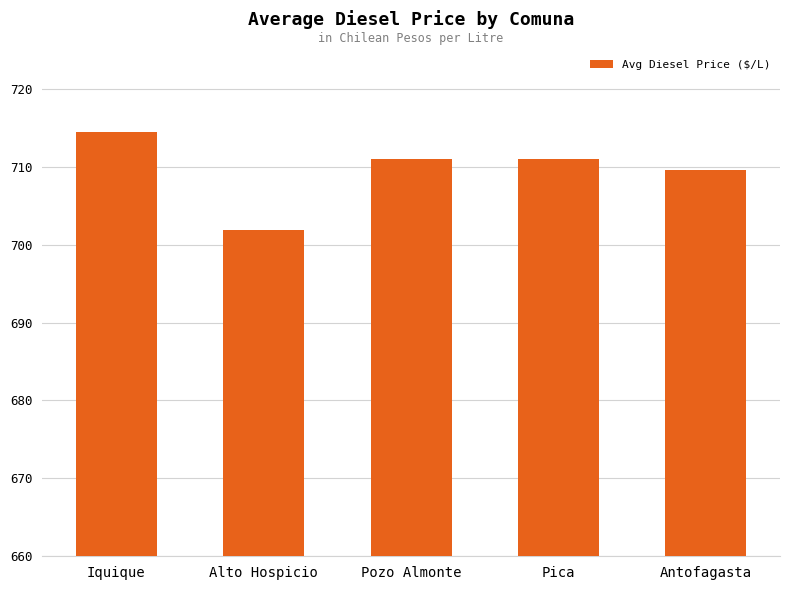

What is the difference between the values at Antofagasta and Pozo Almonte?

1.4